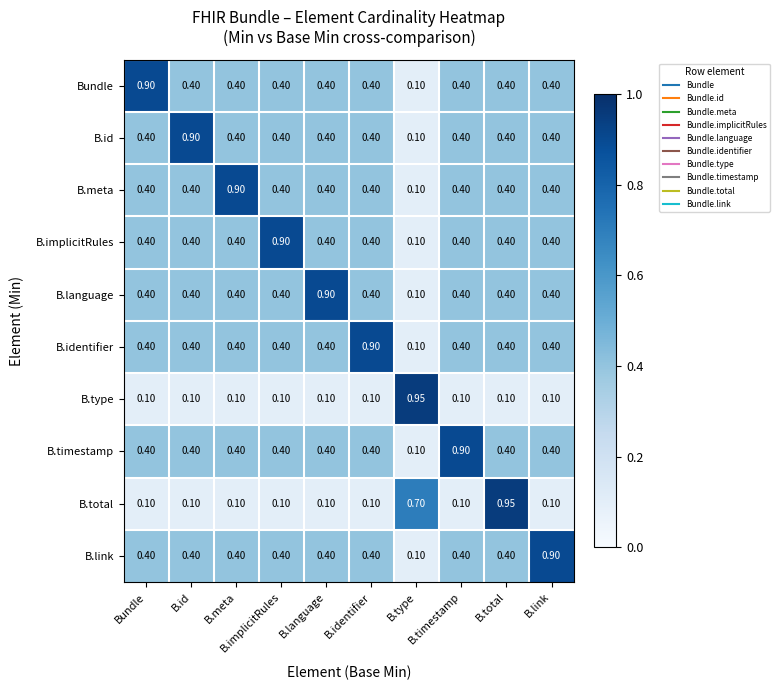

Count the number of data series in this chart.

10